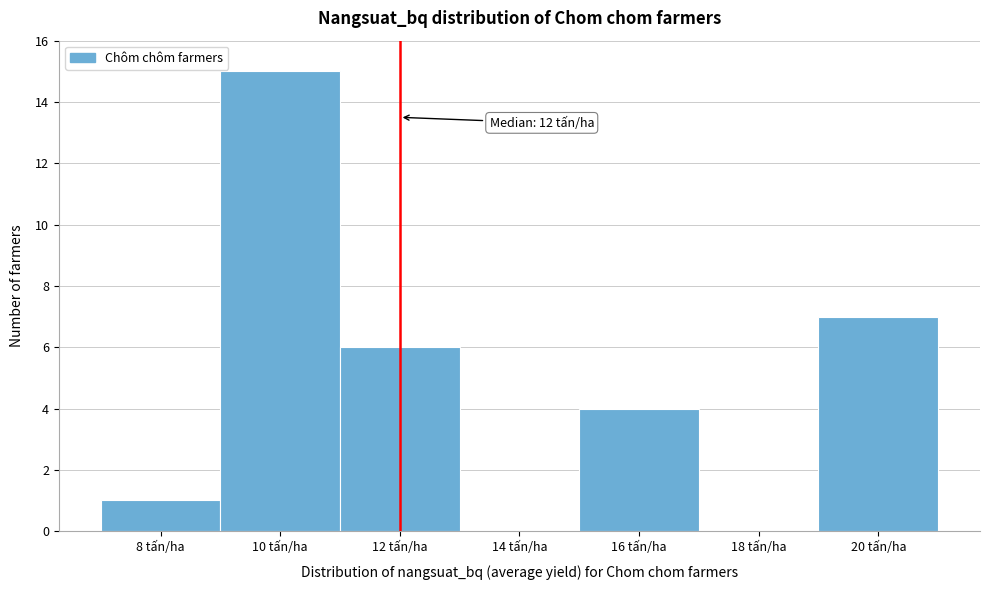

Over which range of the x-axis is the bar tallest?

9 to 11